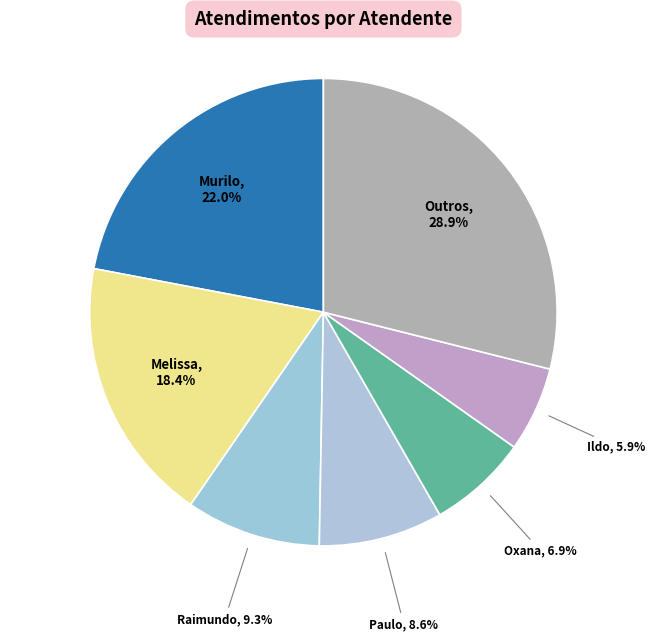

Between Paulo and Oxana, which is larger?

Paulo